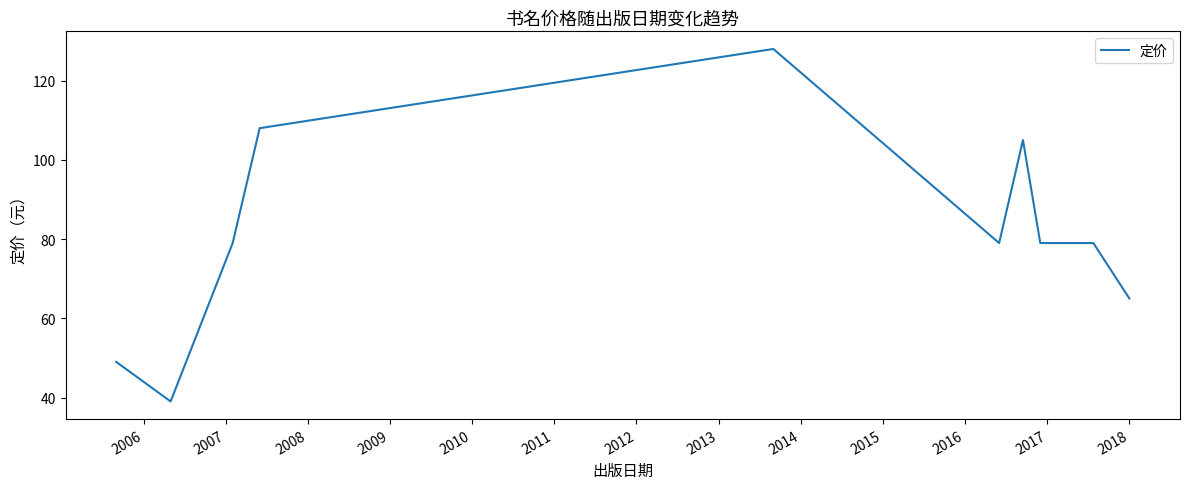

Reading right to left, list all the values displayed in this chart.

65	79	79	105	79	128	108	79	39	49